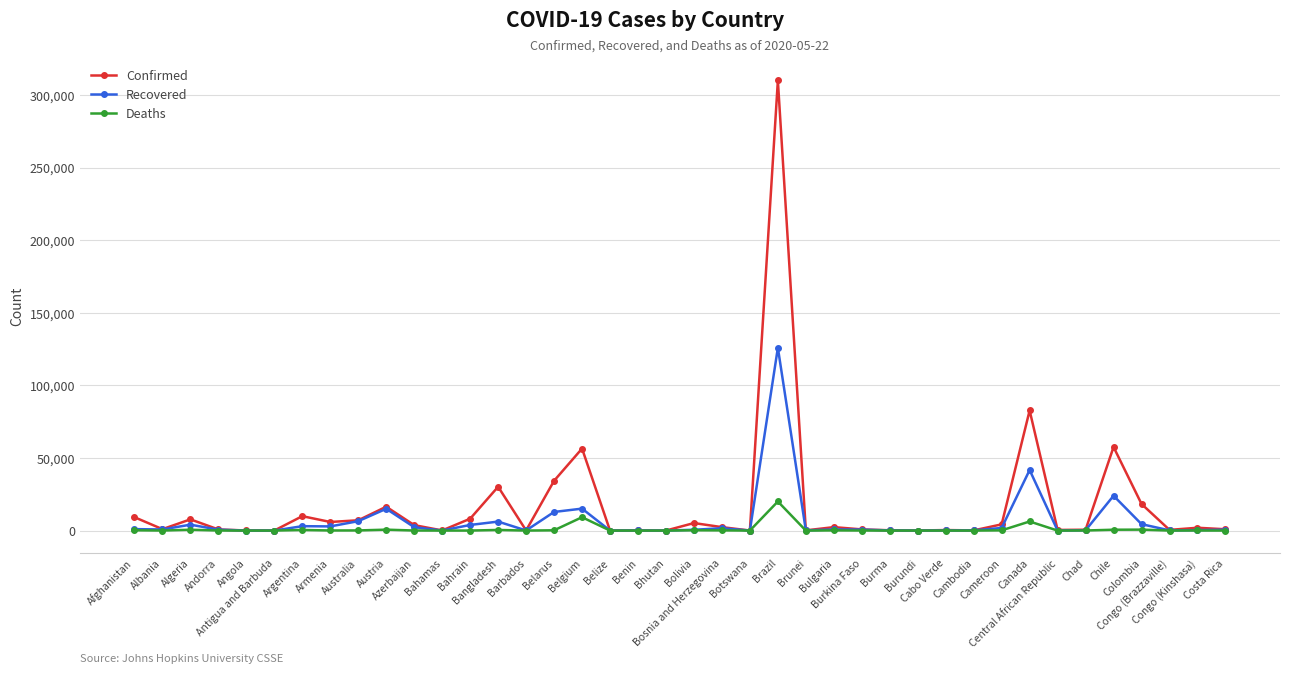

What is the sum of all Deaths values?

40410